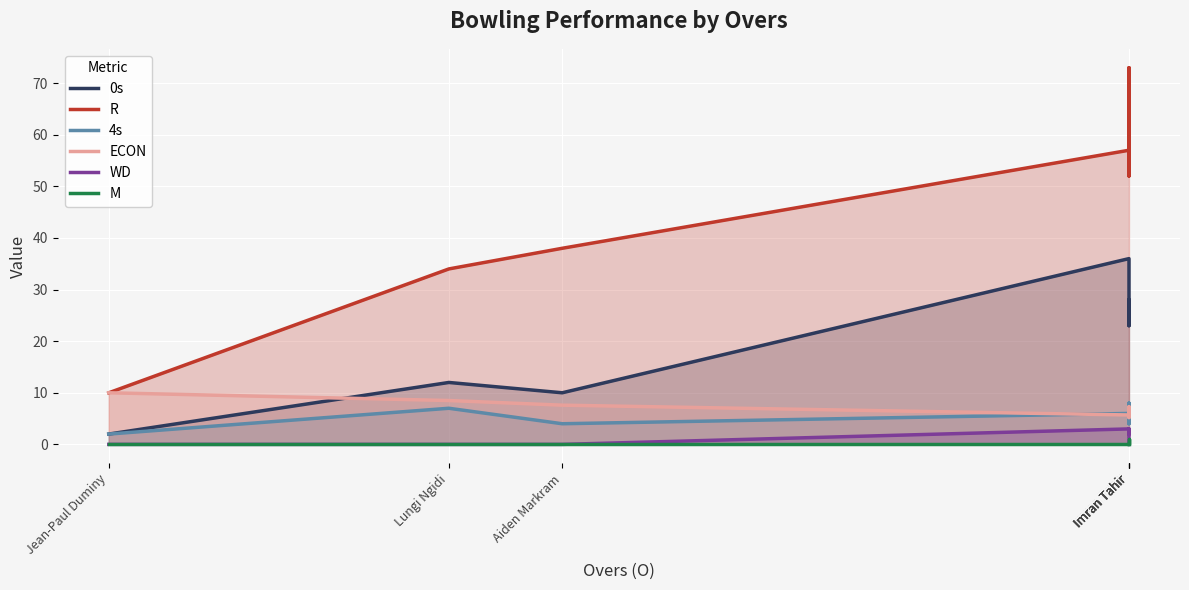

Which category has the lowest value in the M series?

Jean-Paul Duminy